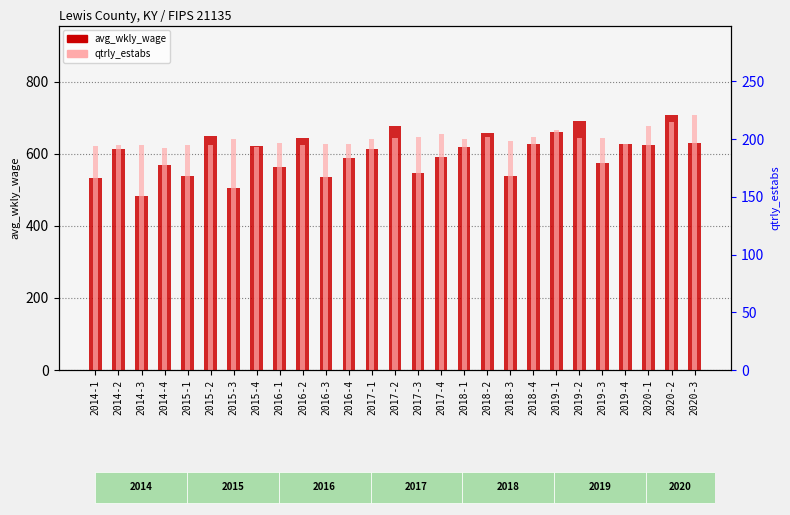

Rank the series by their average value, from lowest to highest.

qtrly_estabs, avg_wkly_wage